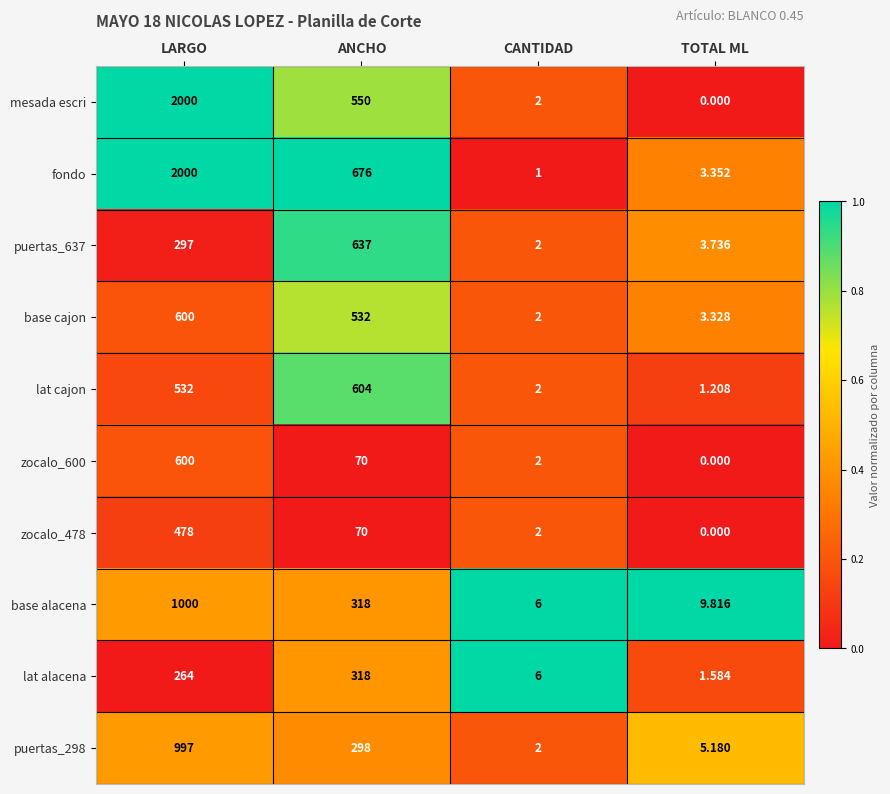

Is the value of base cajon at TOTAL ML greater than the value of zocalo_600 at TOTAL ML?

Yes